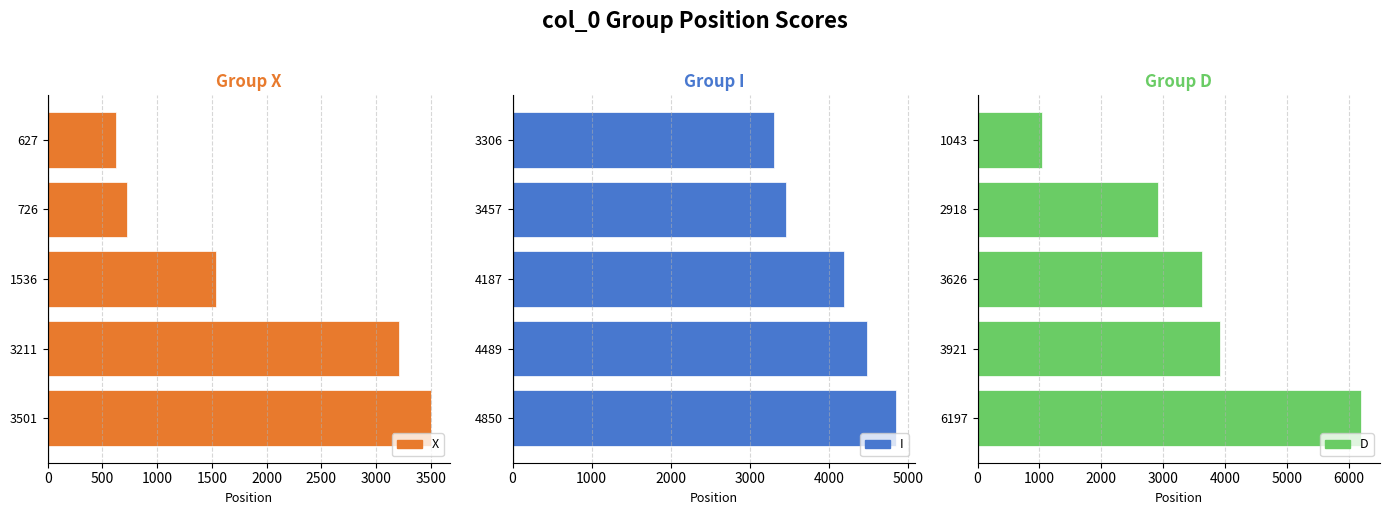

What is the sum of all X values?

9601